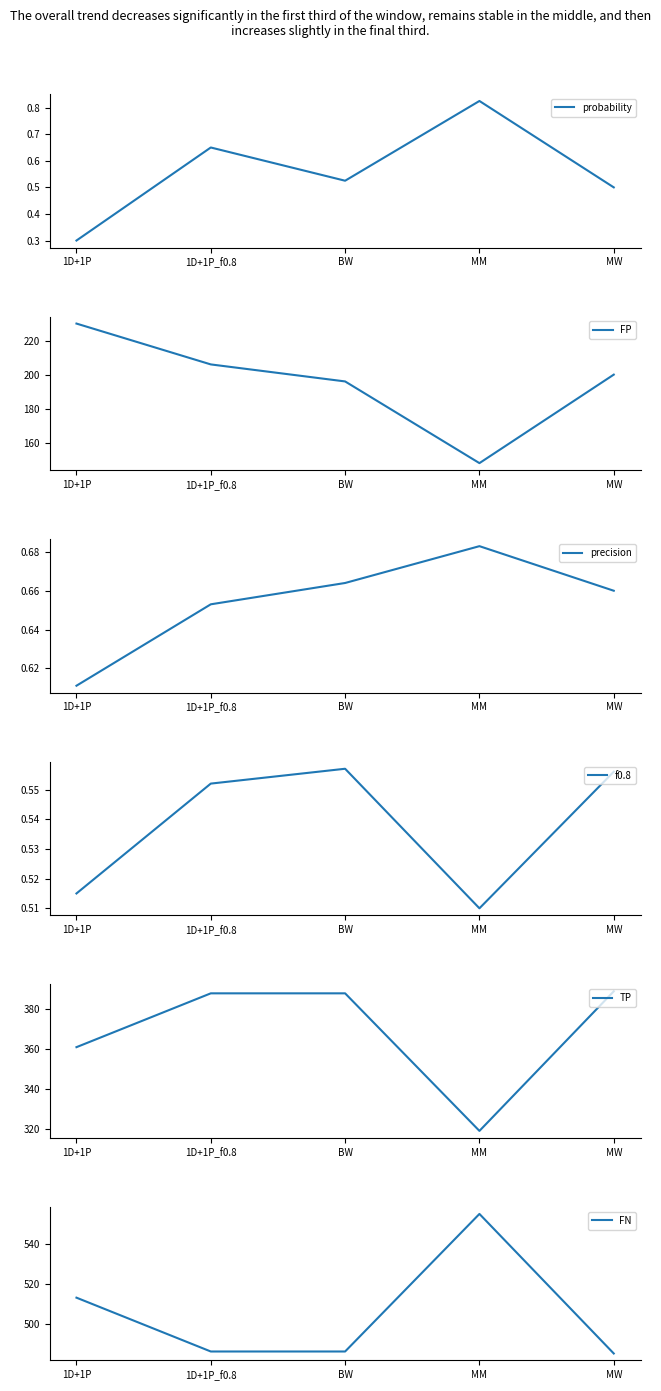

The value of FN at MW is 803.5. True or false?

False